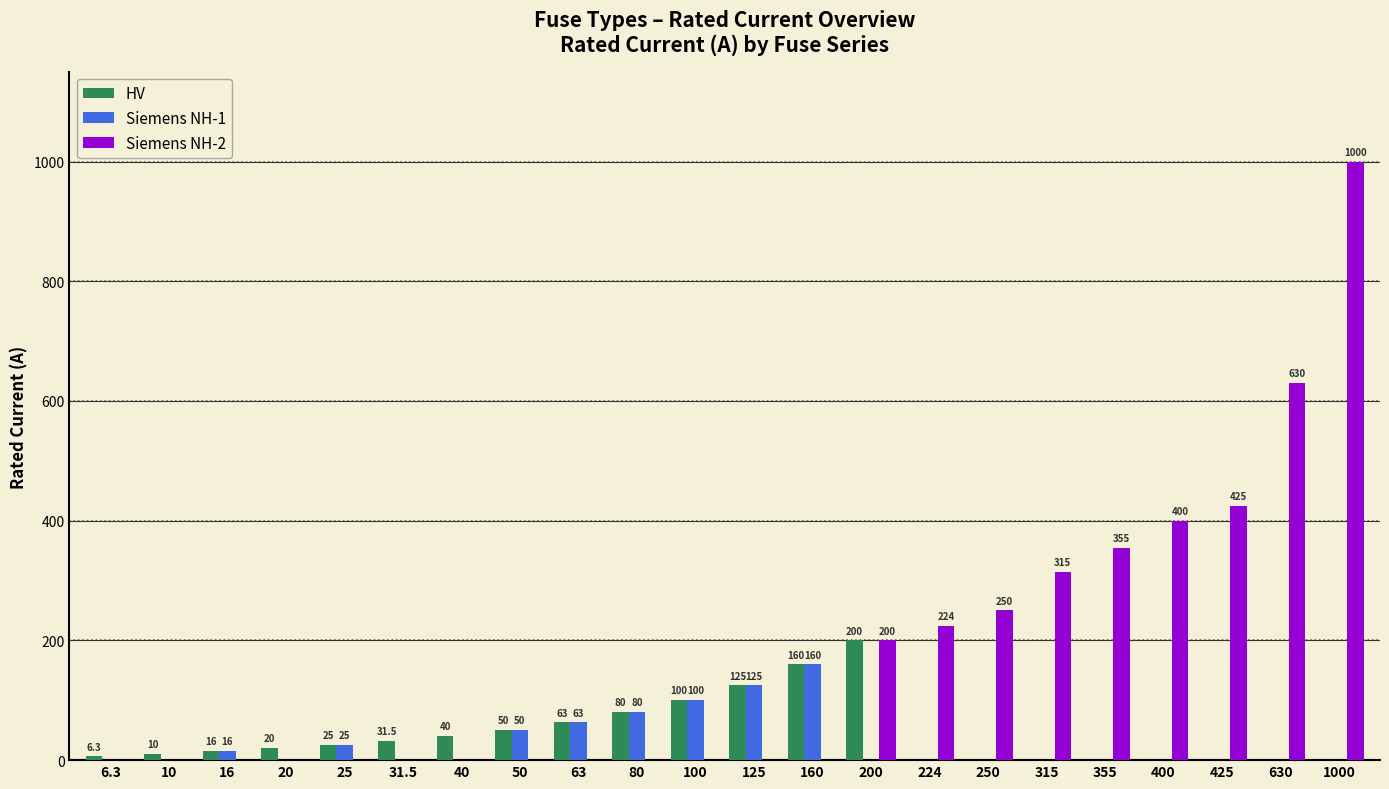

What is the highest value of the Siemens NH-2 series?

1000.0